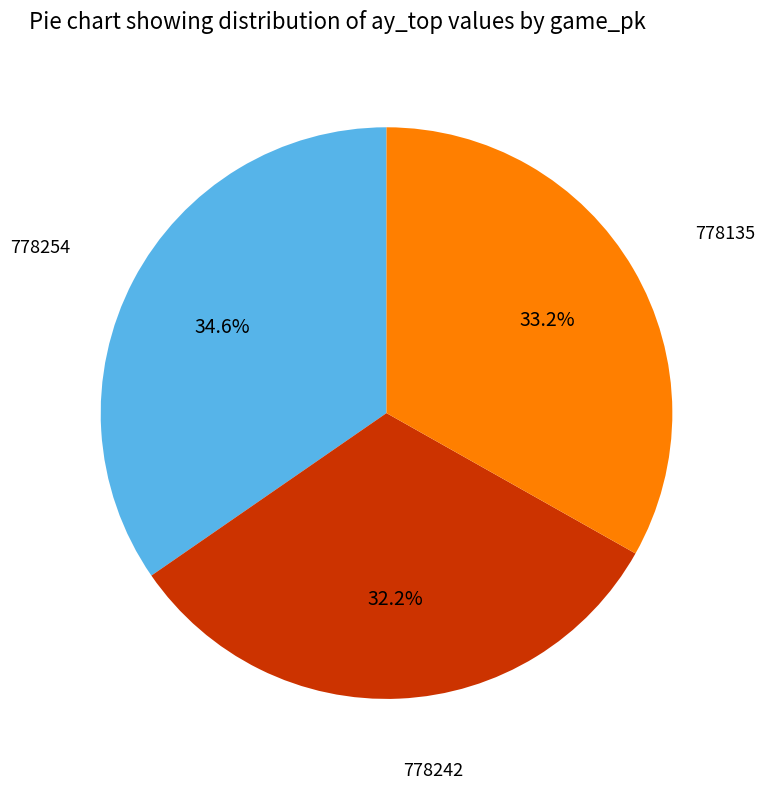

Does any single category account for the majority?

No